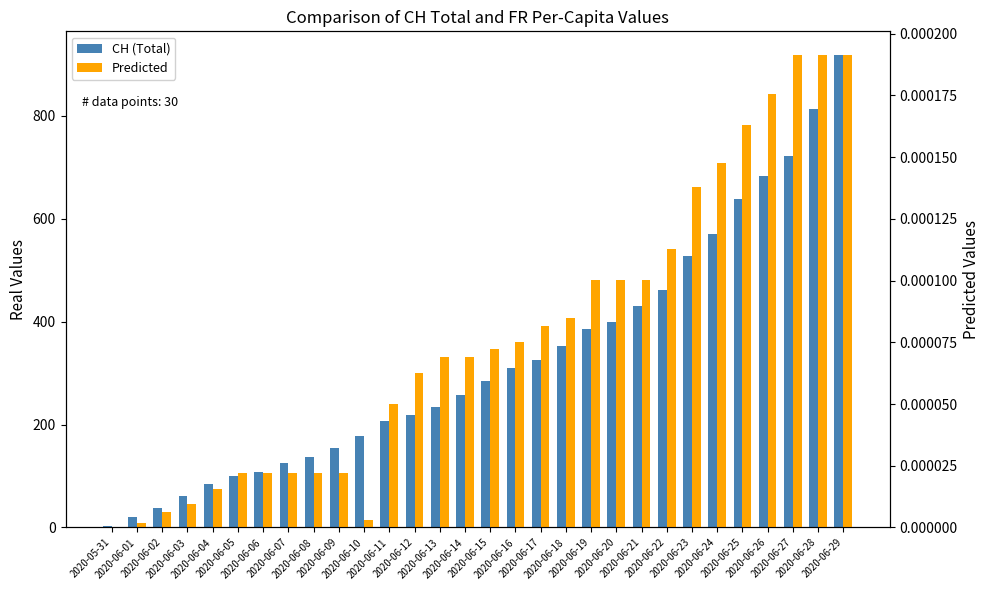

Which has a higher value, 2020-06-28 or 2020-06-03?

2020-06-28